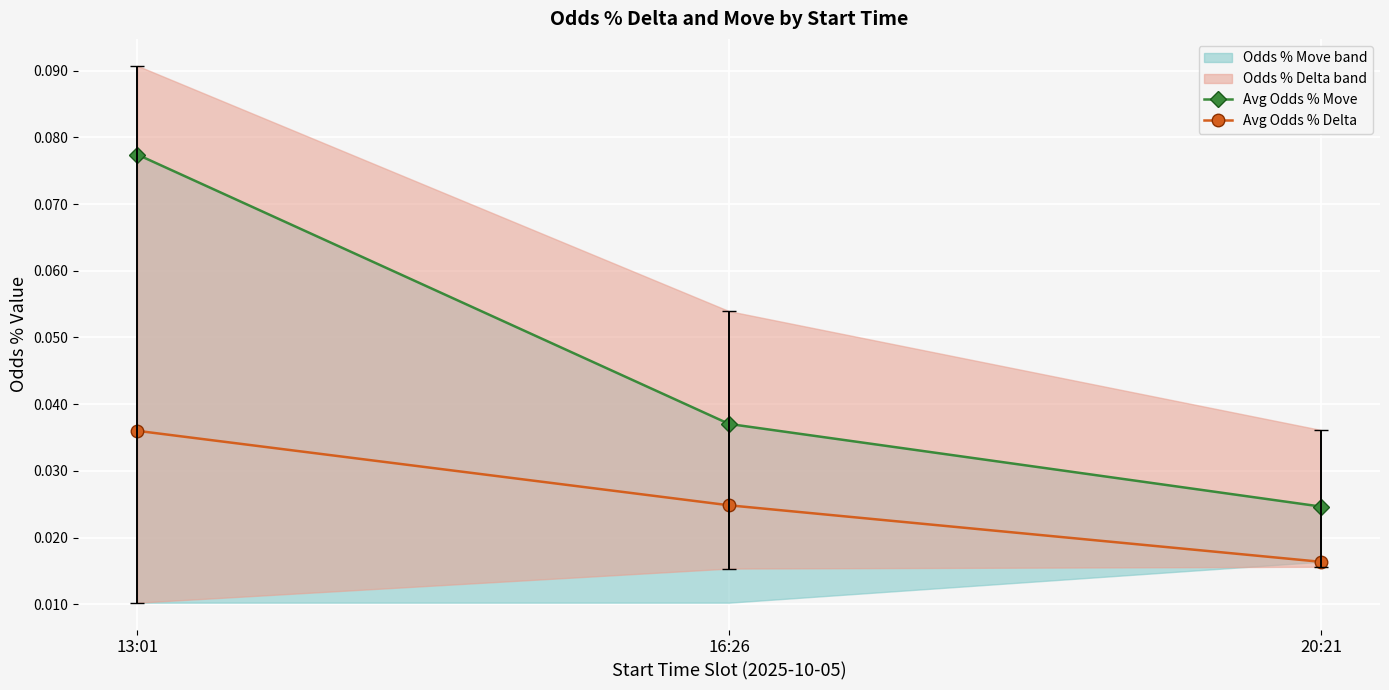

Which category has the highest value in the Avg Odds % Delta series?

13:01